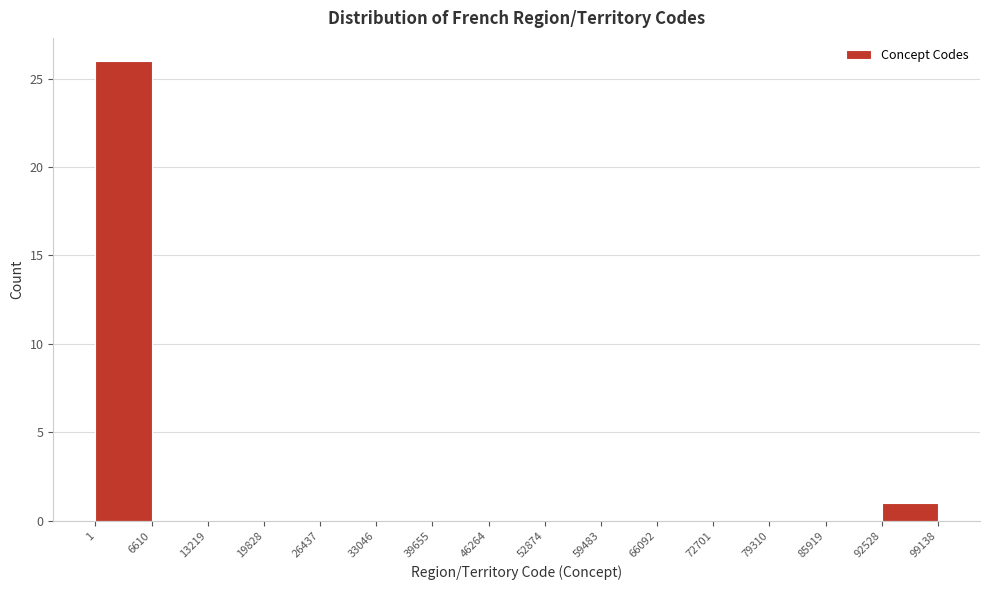

Reading left to right, list every bar in this chart as the range it spans on the x-axis followed by its height. The values are not printed on the chart, so give them approximately, as read against the axis.

1 to 6610: 26
6610 to 13219: 0
13219 to 19828: 0
19828 to 26437: 0
26437 to 33046: 0
33046 to 39655: 0
39655 to 46264: 0
46264 to 52874: 0
52874 to 59483: 0
59483 to 66092: 0
66092 to 72701: 0
72701 to 79310: 0
79310 to 85919: 0
85919 to 92528: 0
92528 to 99138: 1